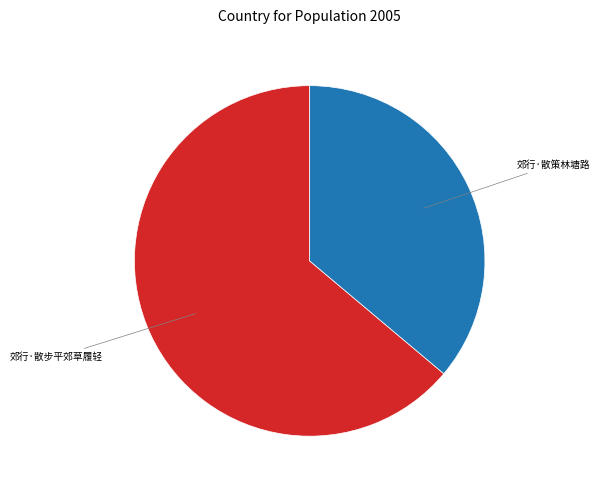

Does any single category account for the majority?

Yes